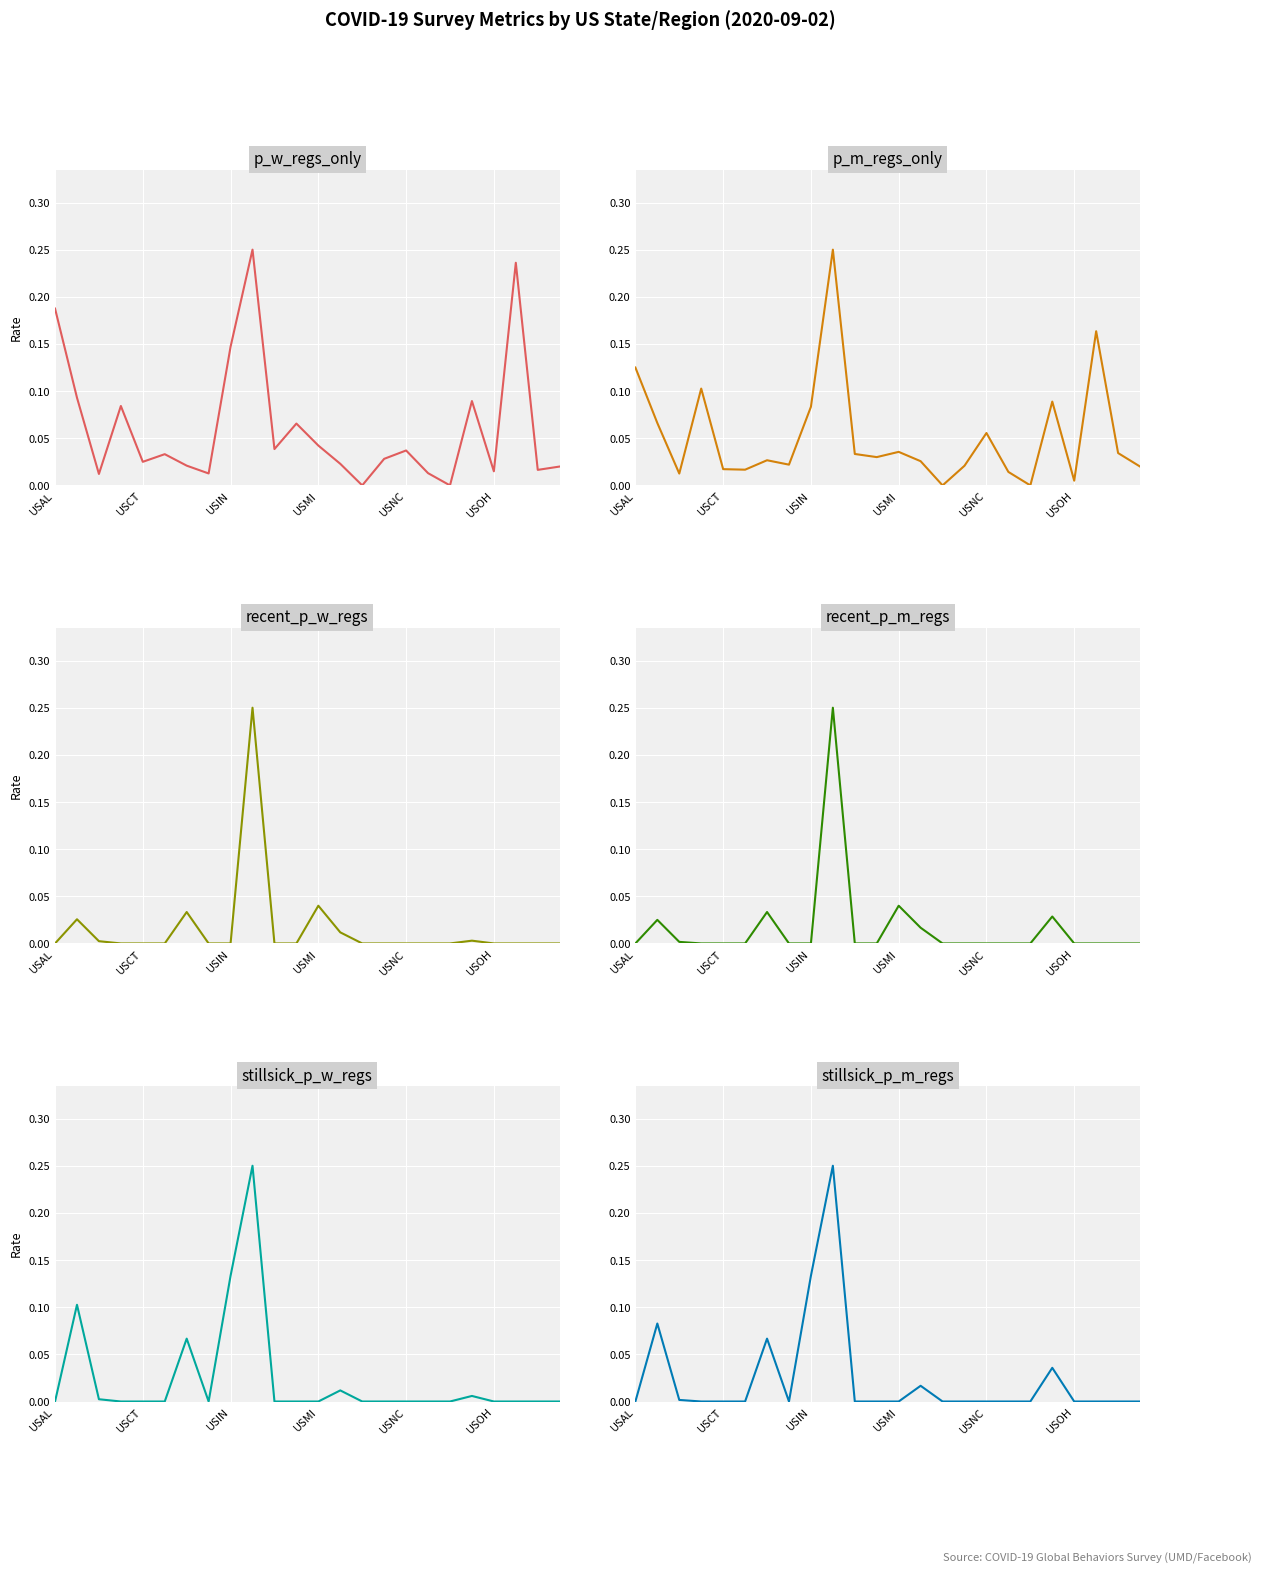

Which series has the widest spread of values?

p_w_regs_only